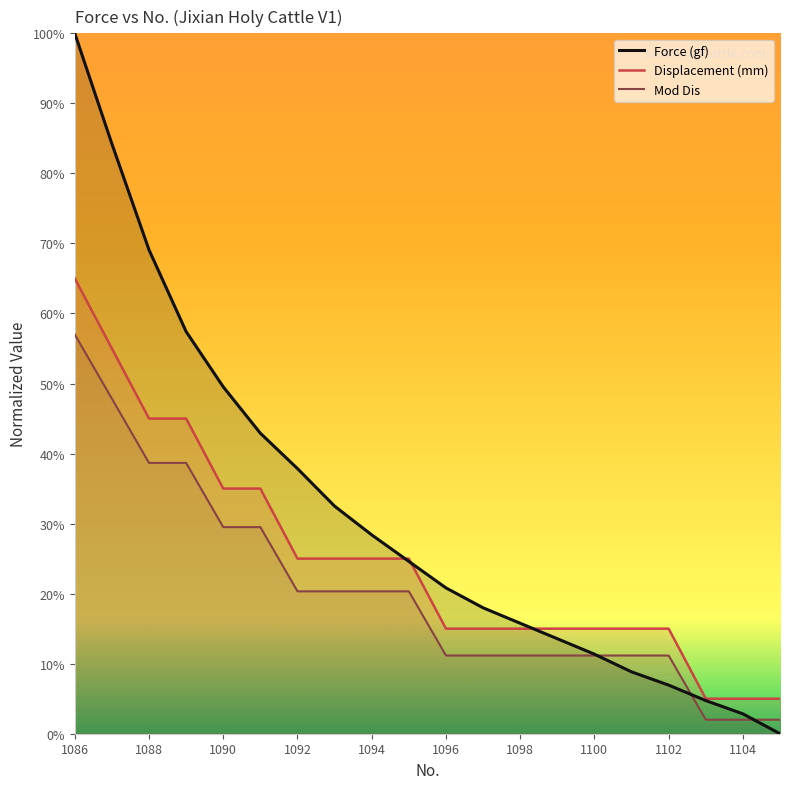

The Displacement (mm) series shows 9.4 at 1097. True or false?

False